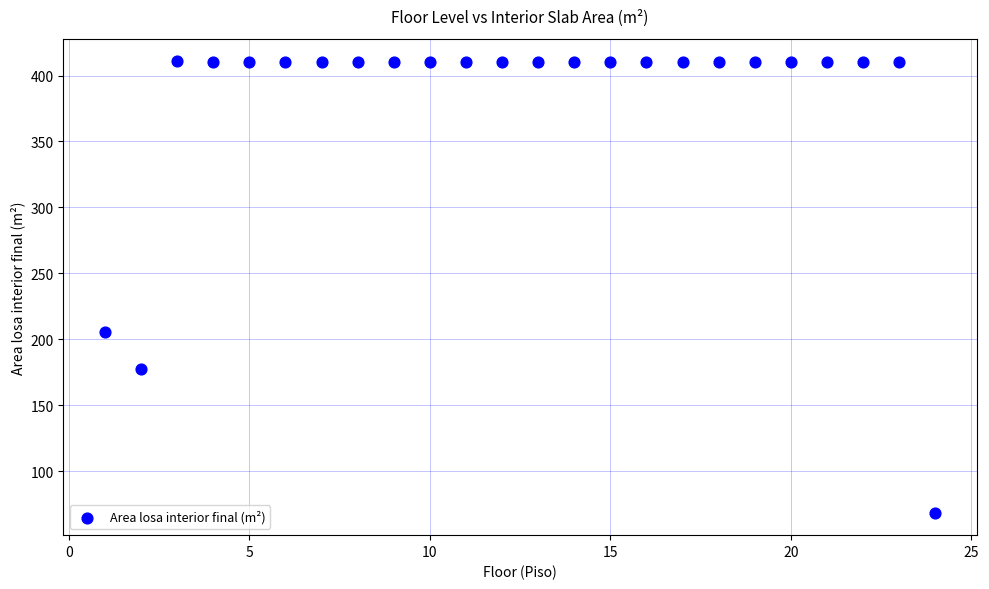

What is the range of Y values (max minus min)?

342.0